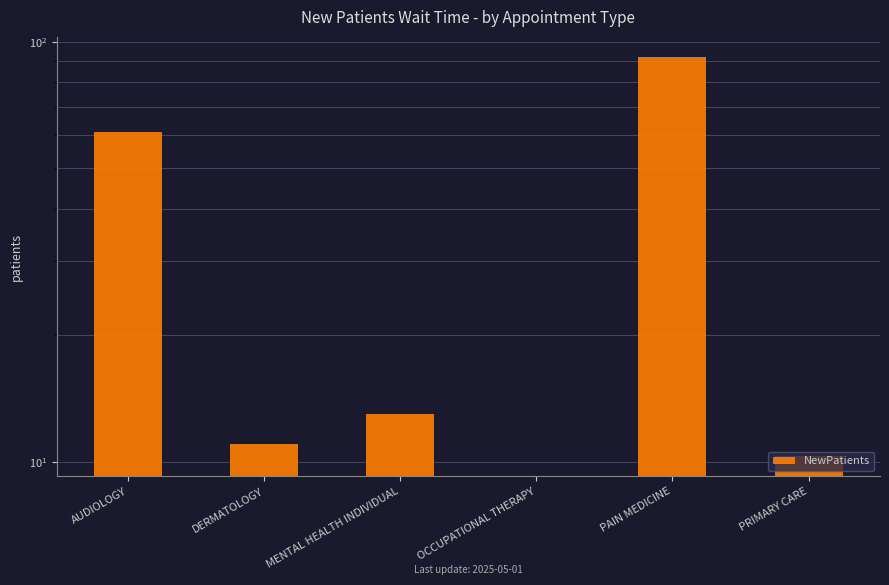

At which category does the chart reach its minimum across all series?

OCCUPATIONAL THERAPY